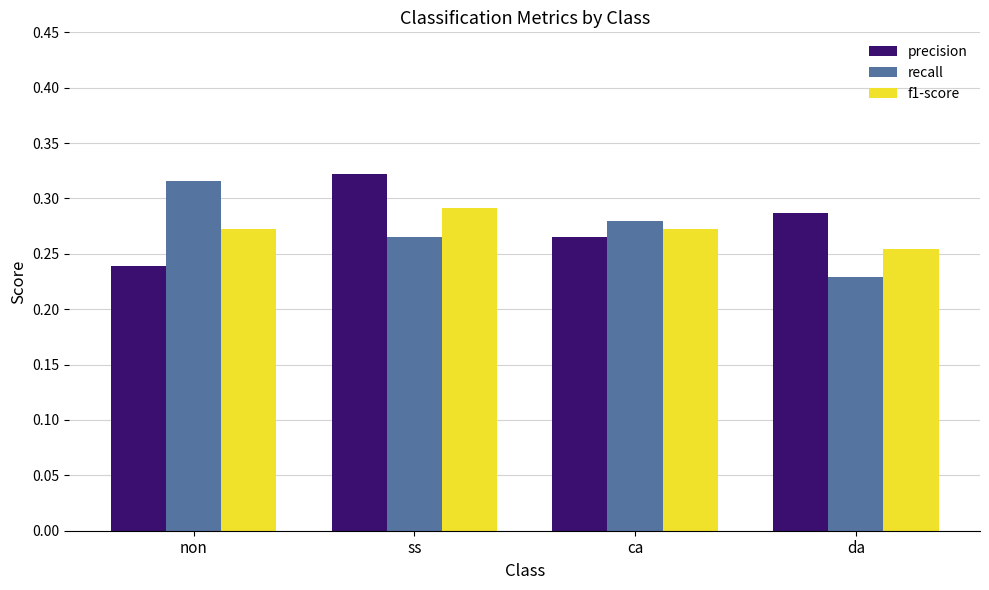

Which category has the lowest value in the f1-score series?

da